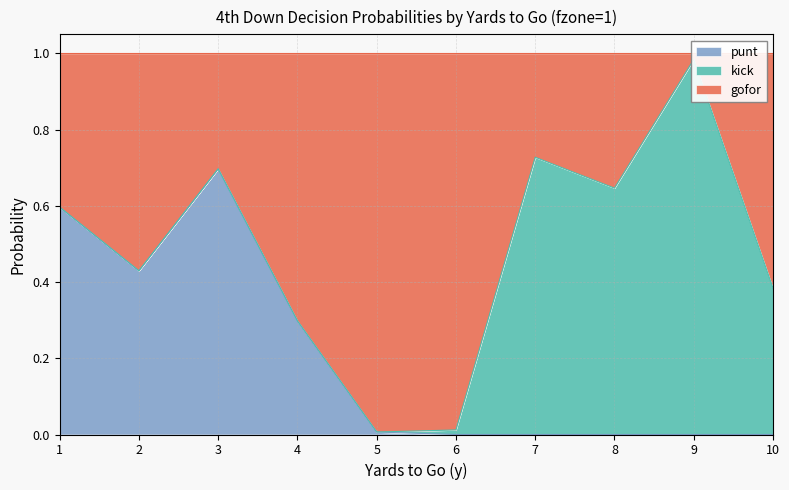

What is the highest value of the punt series?

0.7